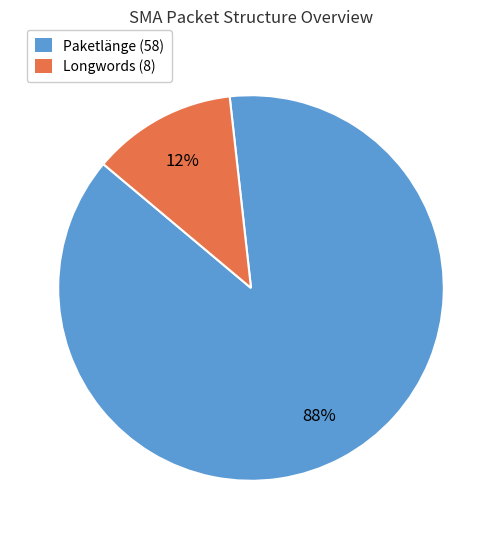

Does Paketlänge (58) represent more than half of the total?

Yes